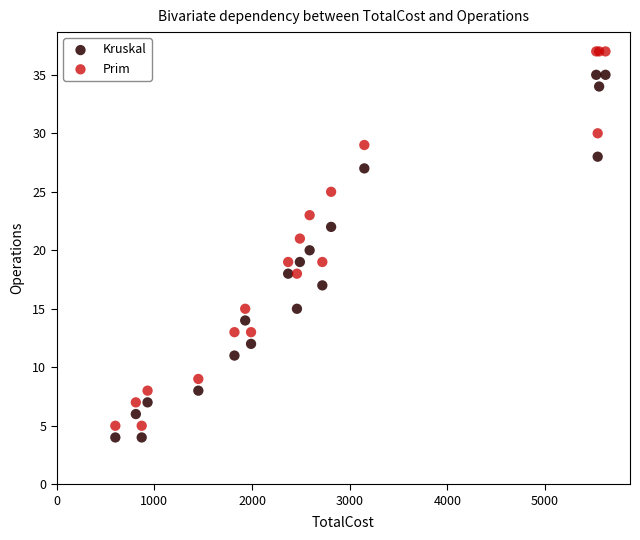

Which series has the largest Y range (max minus min)?

Prim